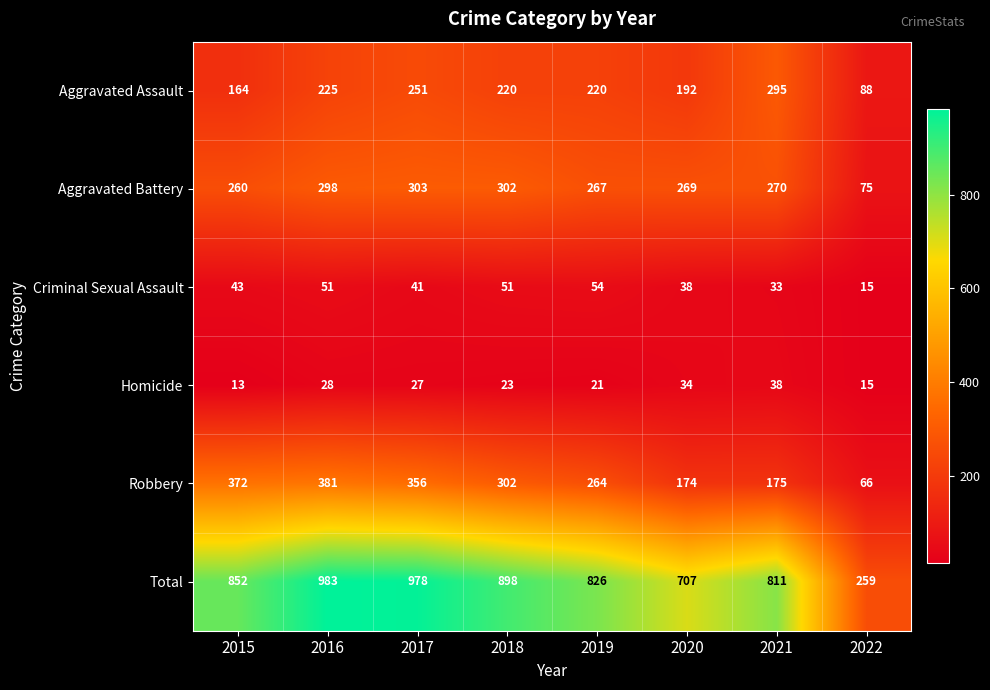

What is the maximum value shown in the chart?

983